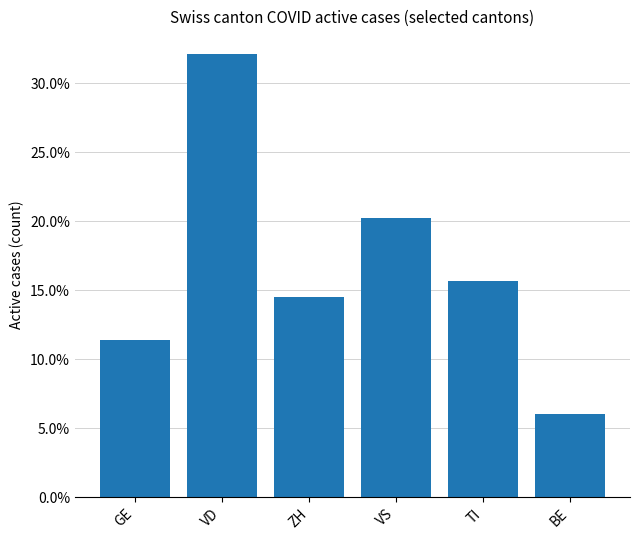

What is the difference between the second highest and second lowest values?

0.1